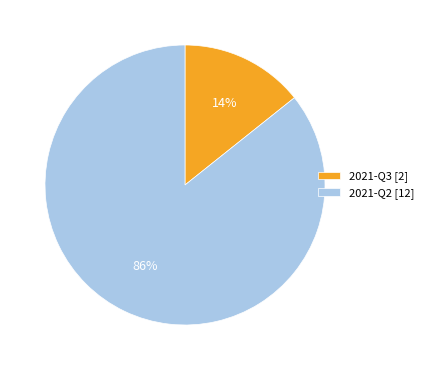

True or false: 2021-Q2 accounts for 74% of the total.

False